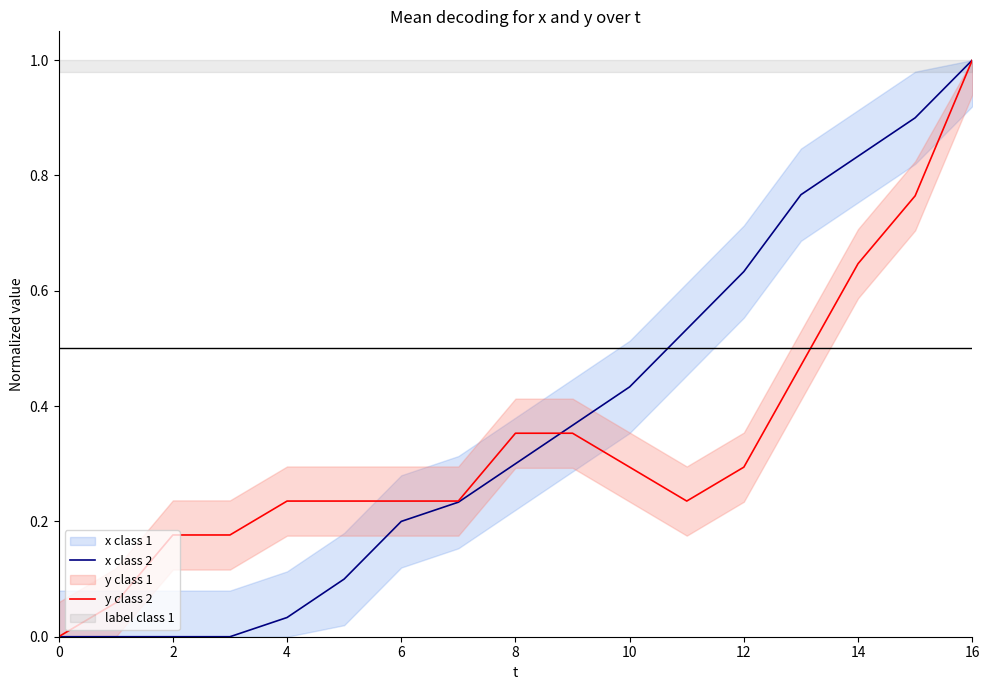

At how many categories does at least one series exceed 0?

16